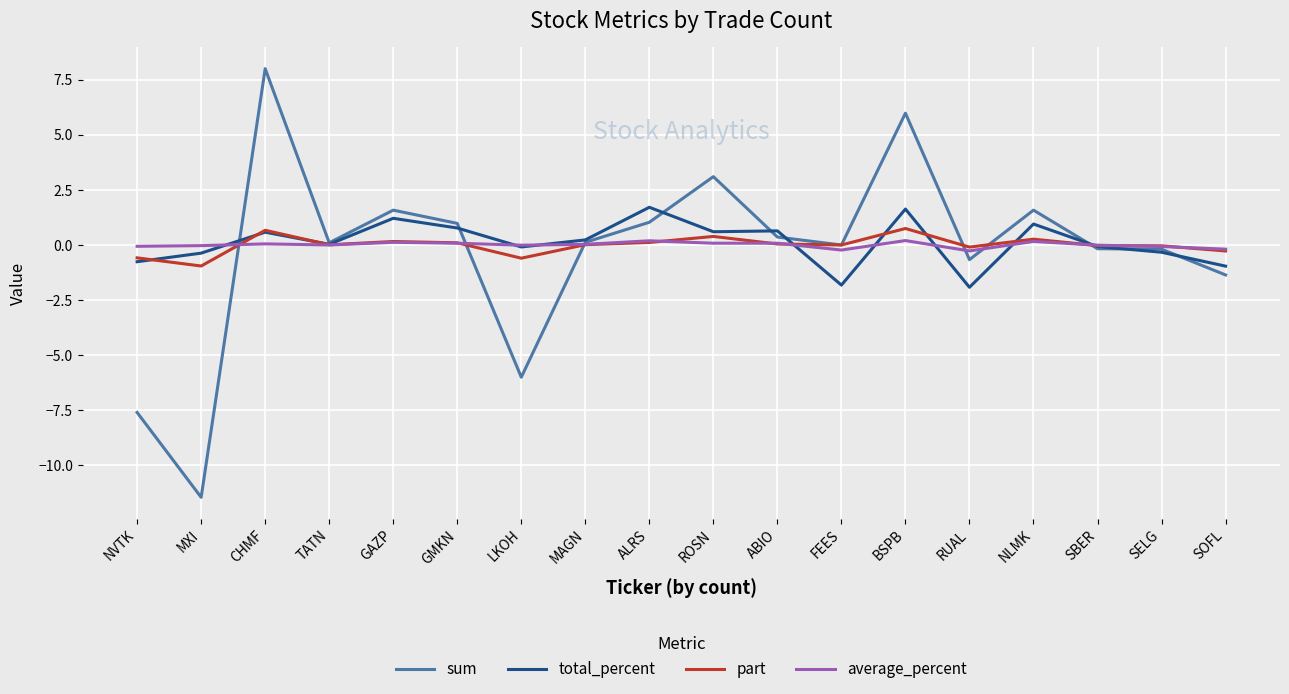

At which category does the chart reach its minimum across all series?

MXI